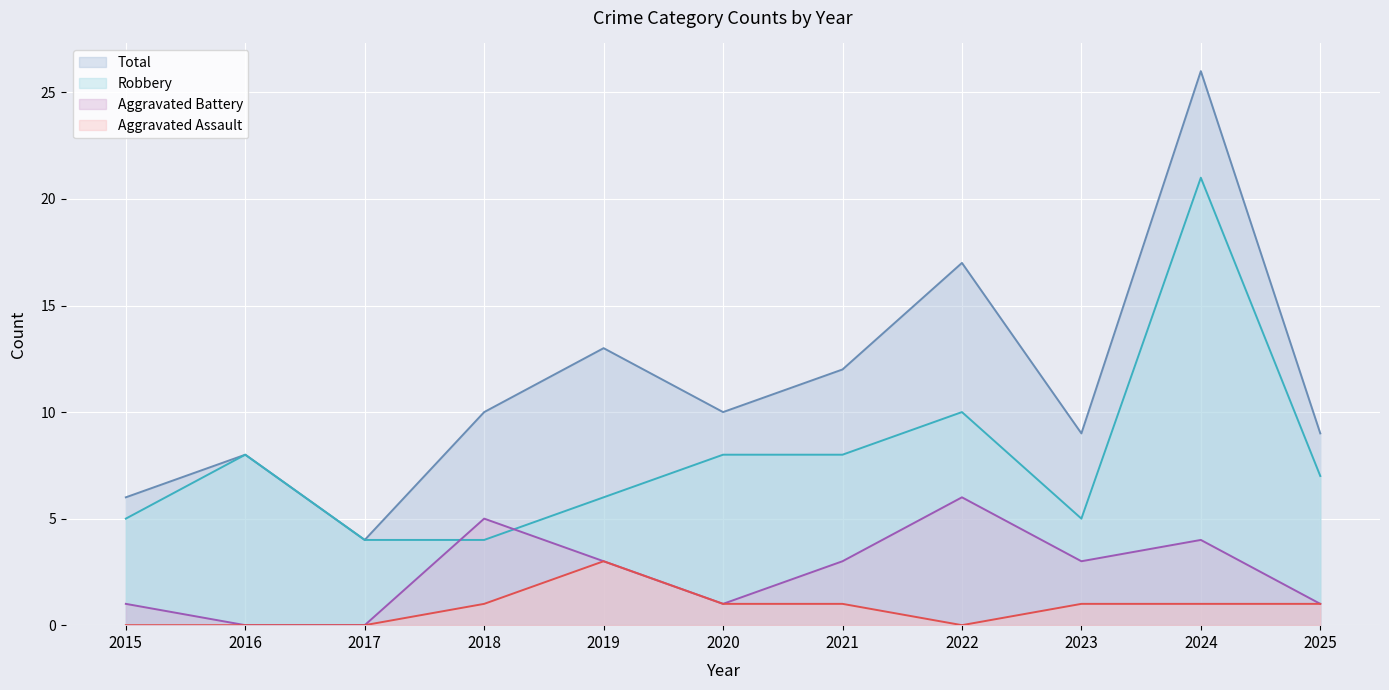

Is the value of Robbery (line) at 2017 greater than the value of Total (line) at 2020?

No